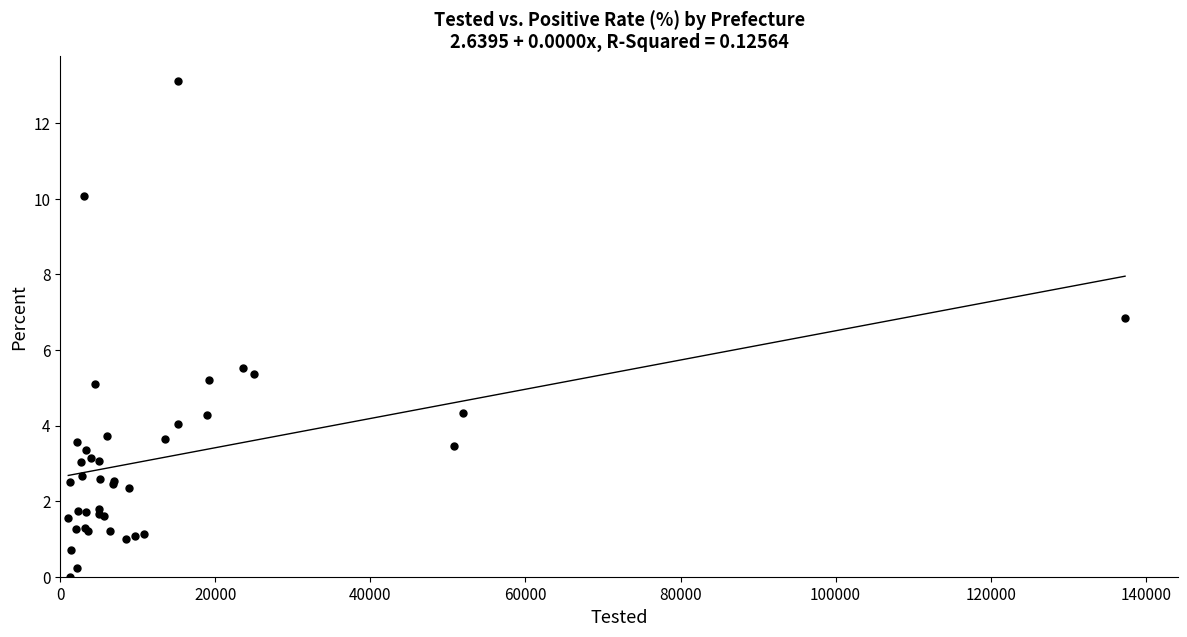

What Y value in the scatter plot is closest to 6?

5.5